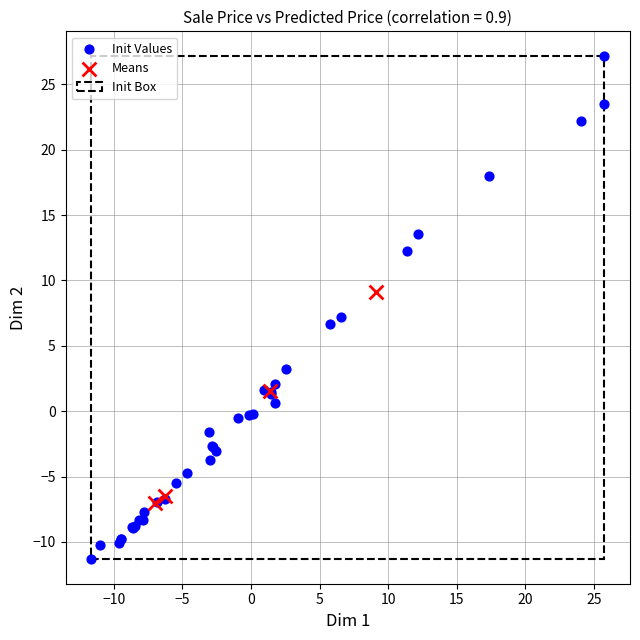

Which series contains the highest Y value?

Init Values